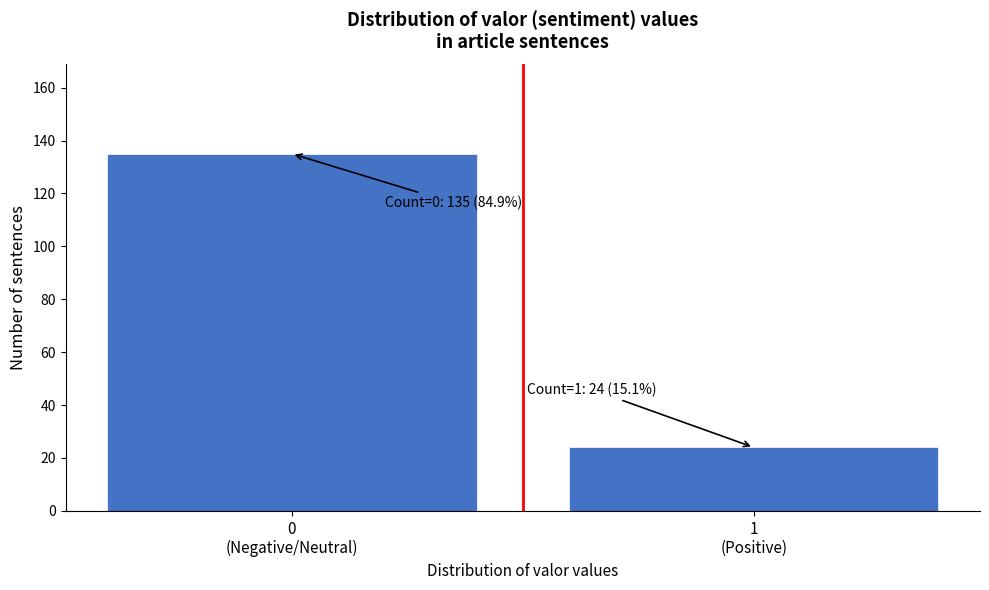

Reading left to right, extract all data points from this chart.

135	24